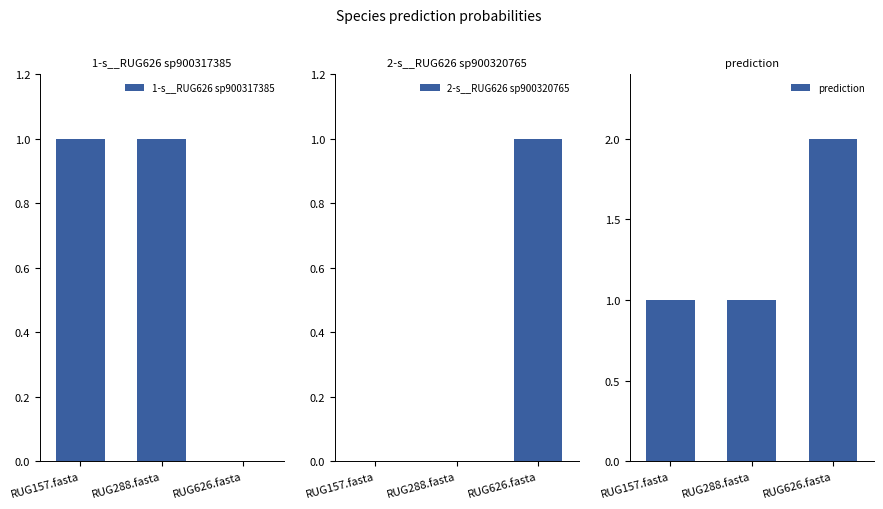

How many groups of bars are there?

3